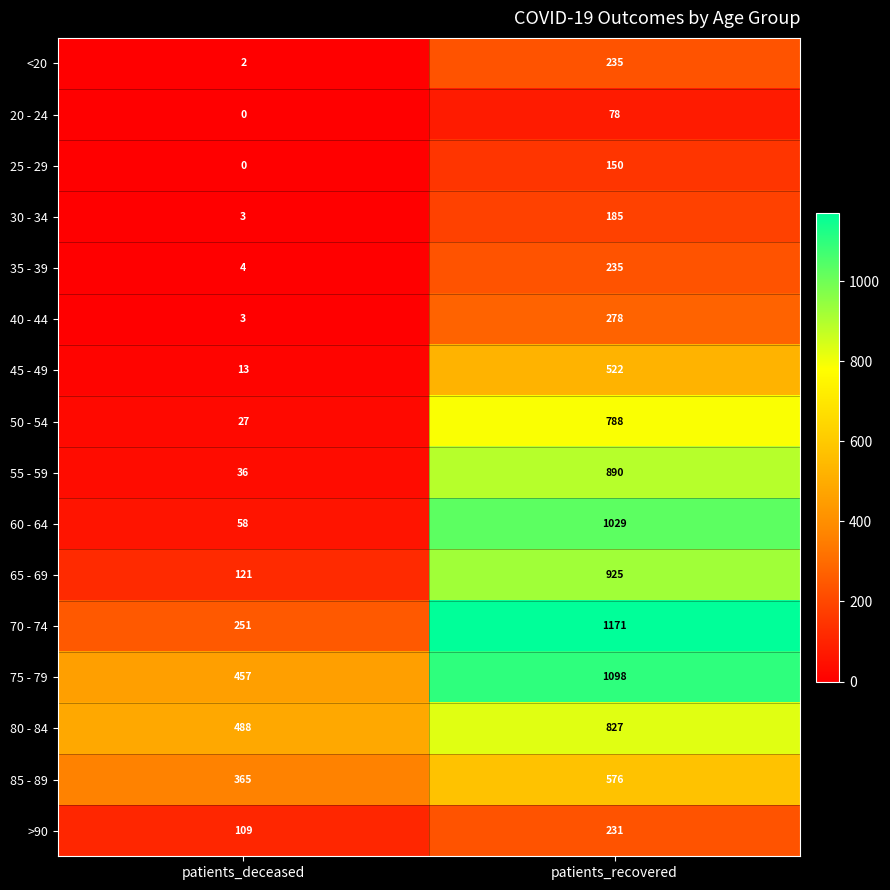

At how many categories does at least one series exceed 1034?

1